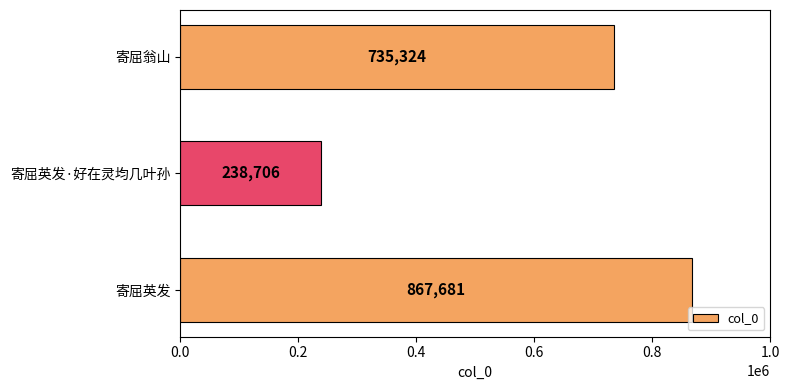

Does the chart contain any negative values?

No